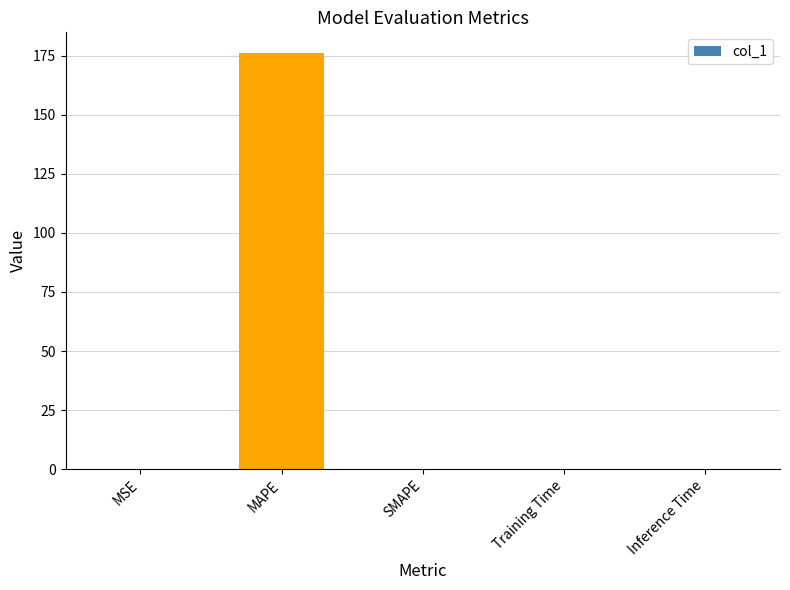

What is the average value?

35.2